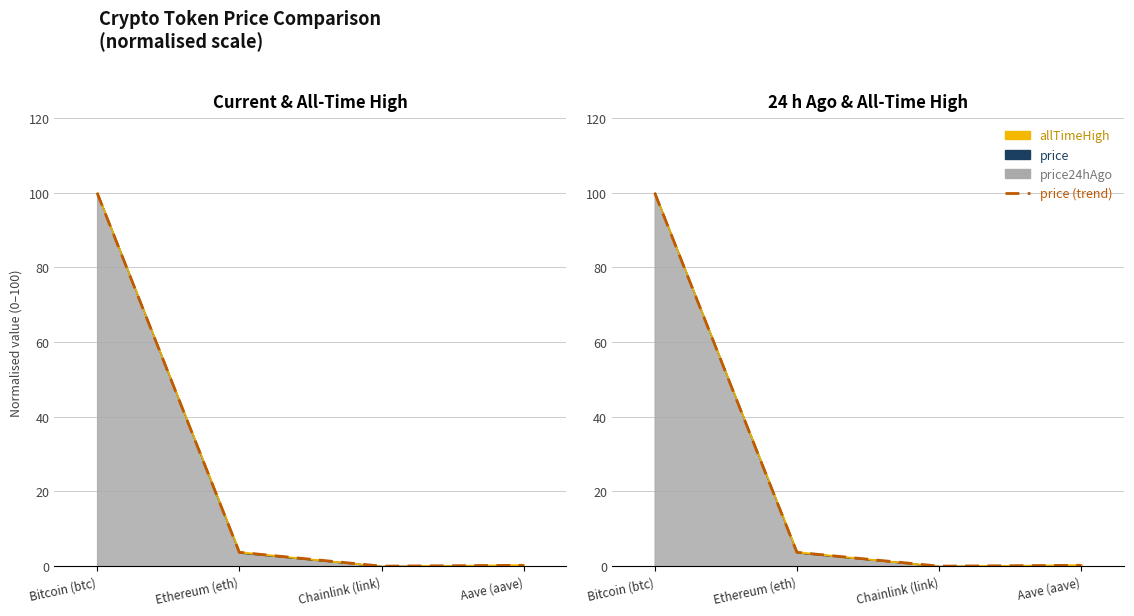

Is it true that the value at Bitcoin (btc) is 136.2?

False